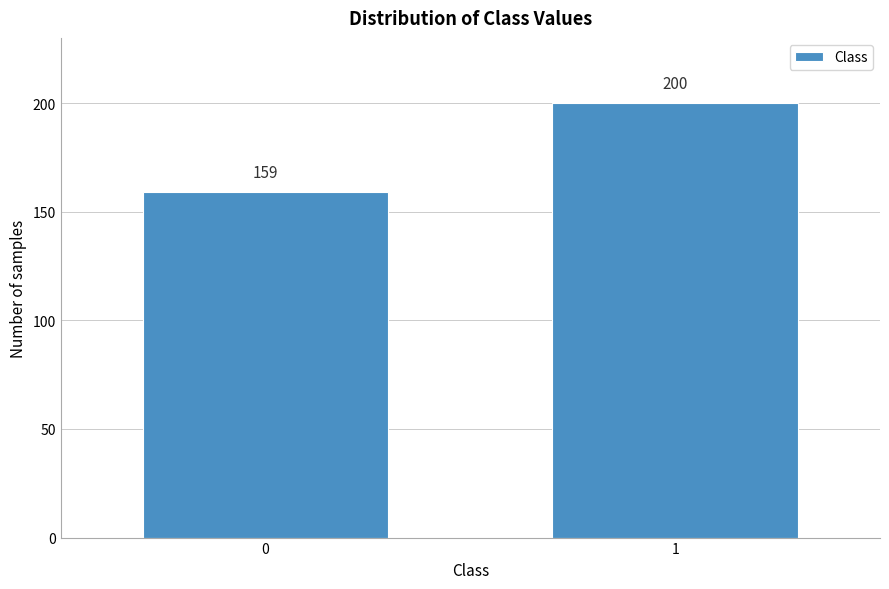

Reading left to right, list all the values displayed in this chart.

0=159	1=200